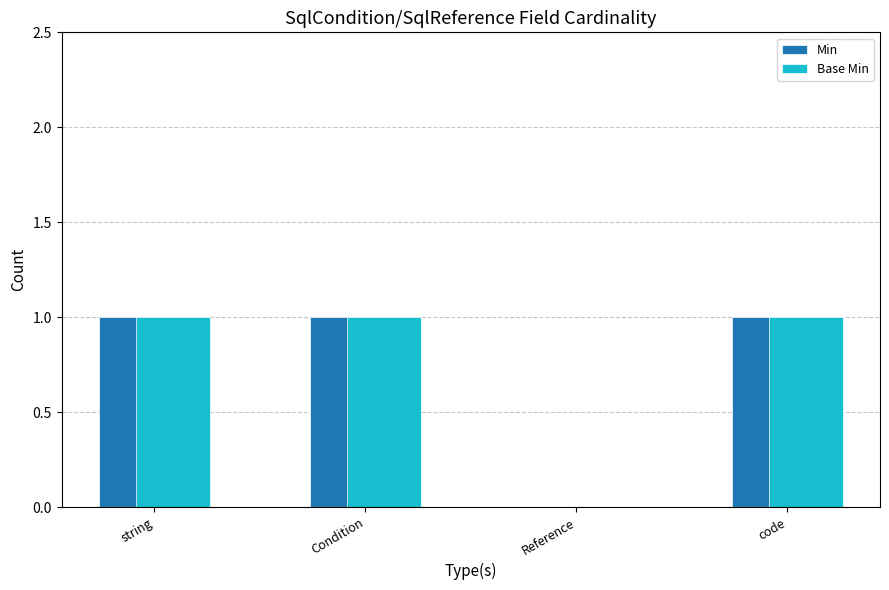

How many groups of bars are there?

4